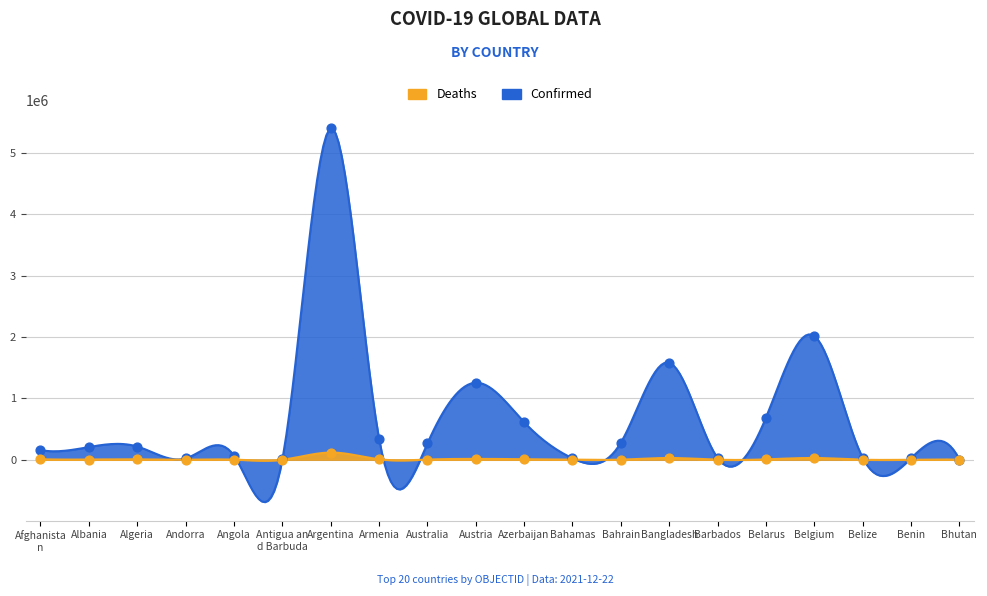

Which series has the largest Y range (max minus min)?

Confirmed